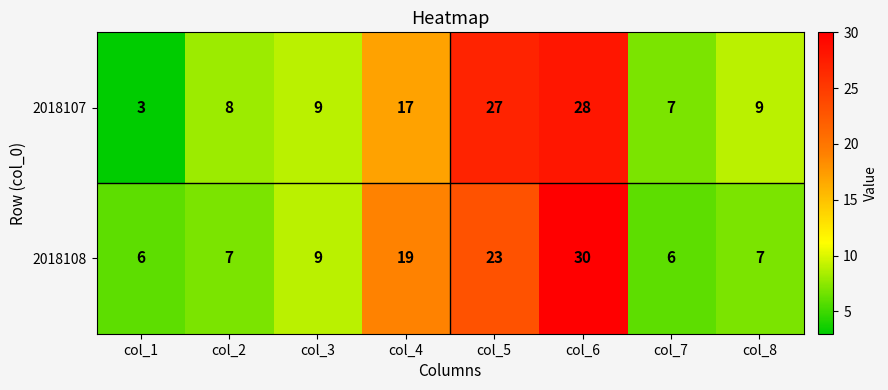

What is the difference between the maximum and second lowest values in the 2018107 series?

21